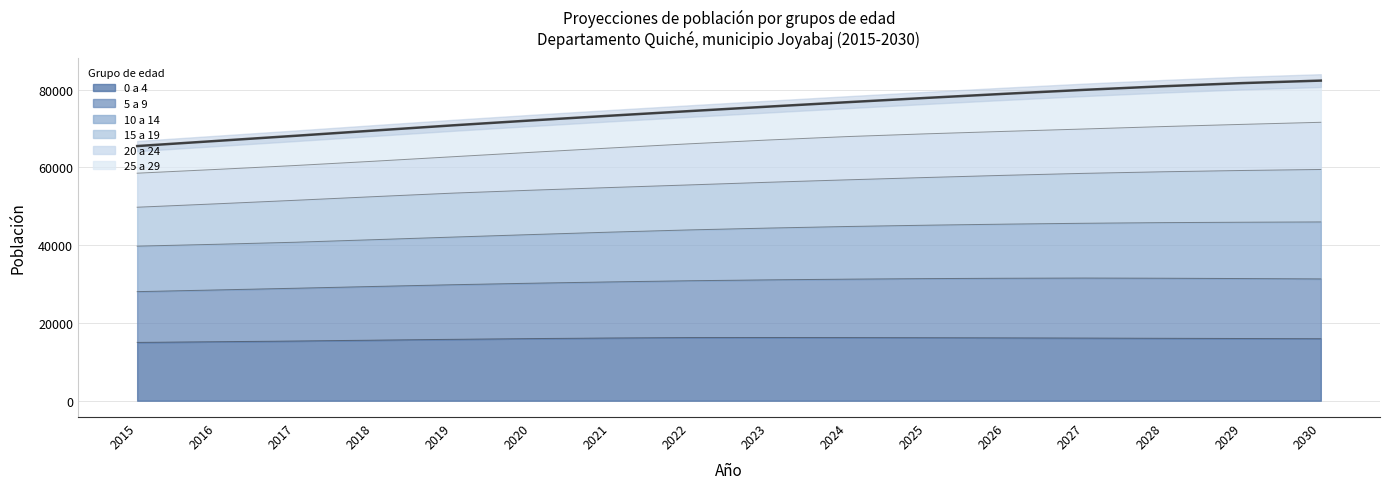

What is the lowest value of the 0 a 4 series?

14991